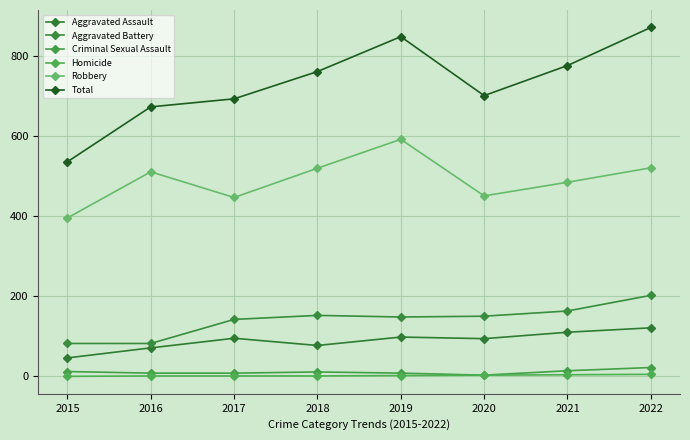

True or false: Robbery and Criminal Sexual Assault intersect in this chart.

False